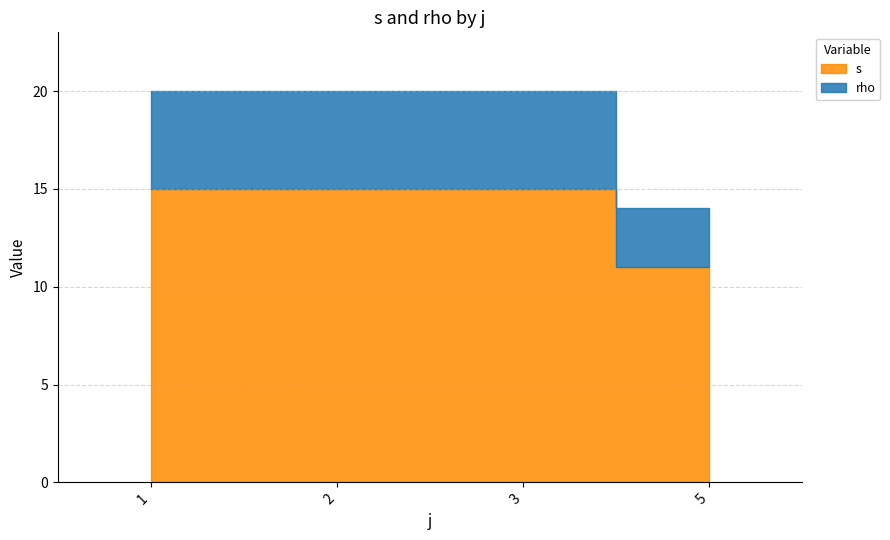

At 14, list the series in order from smallest to largest.

rho, s